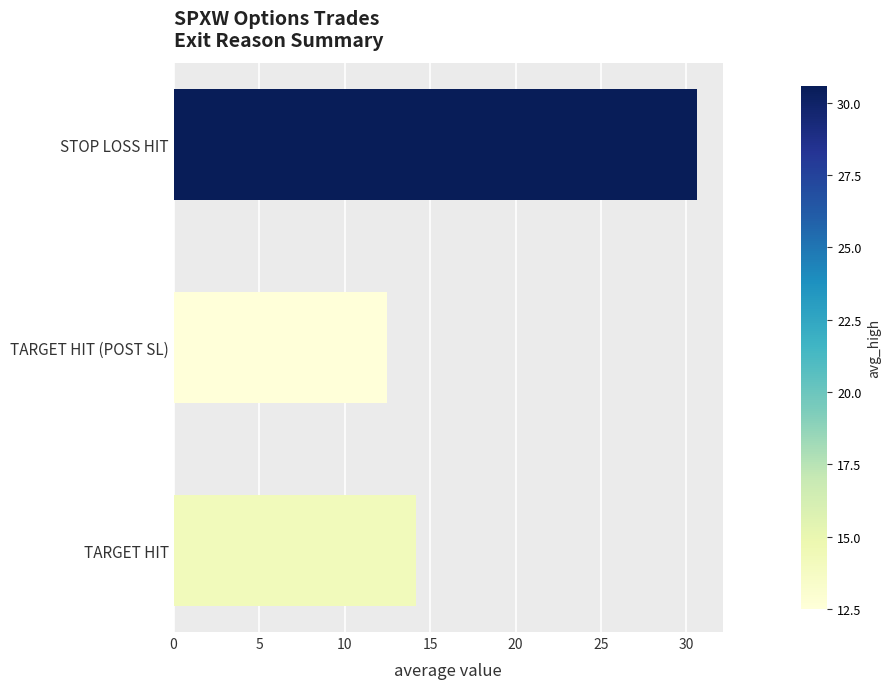

At which category does the chart reach its peak across all series?

STOP LOSS HIT